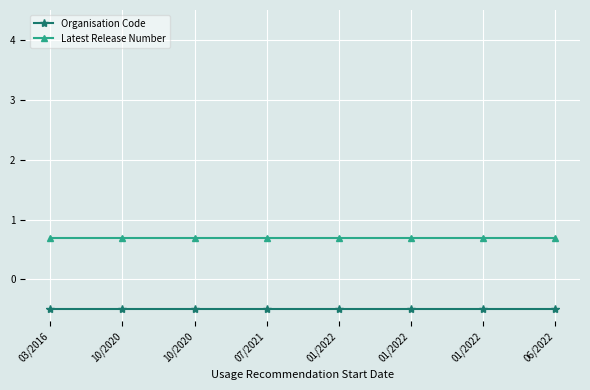

What is the value of the Organisation Code point at the 8th from the left?

-0.5